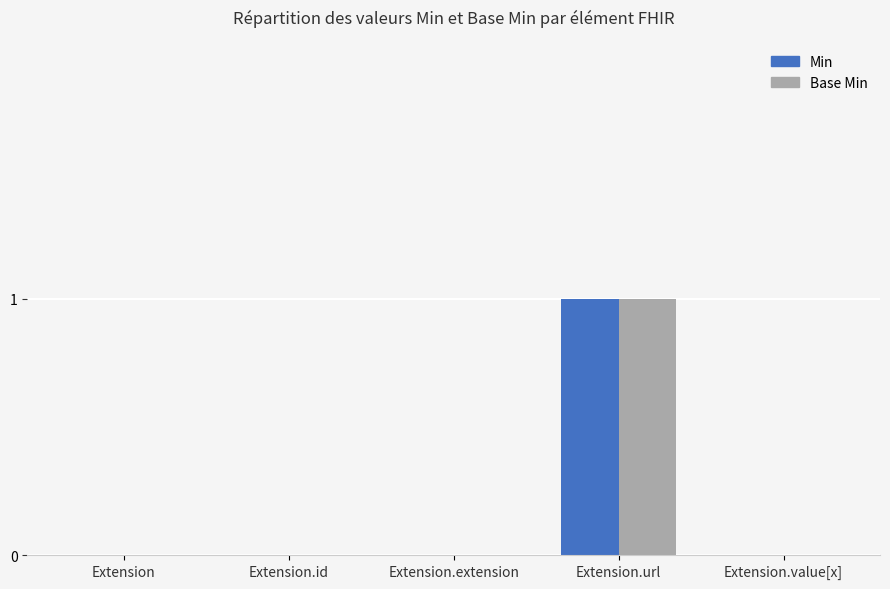

At which category does the chart reach its peak across all series?

Extension.url